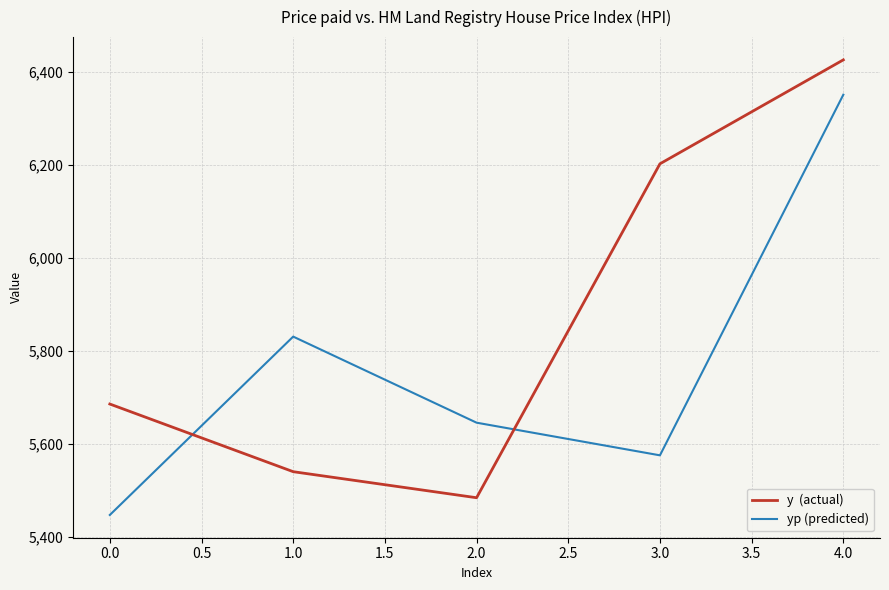

What is the minimum value shown in the chart?

5447.9